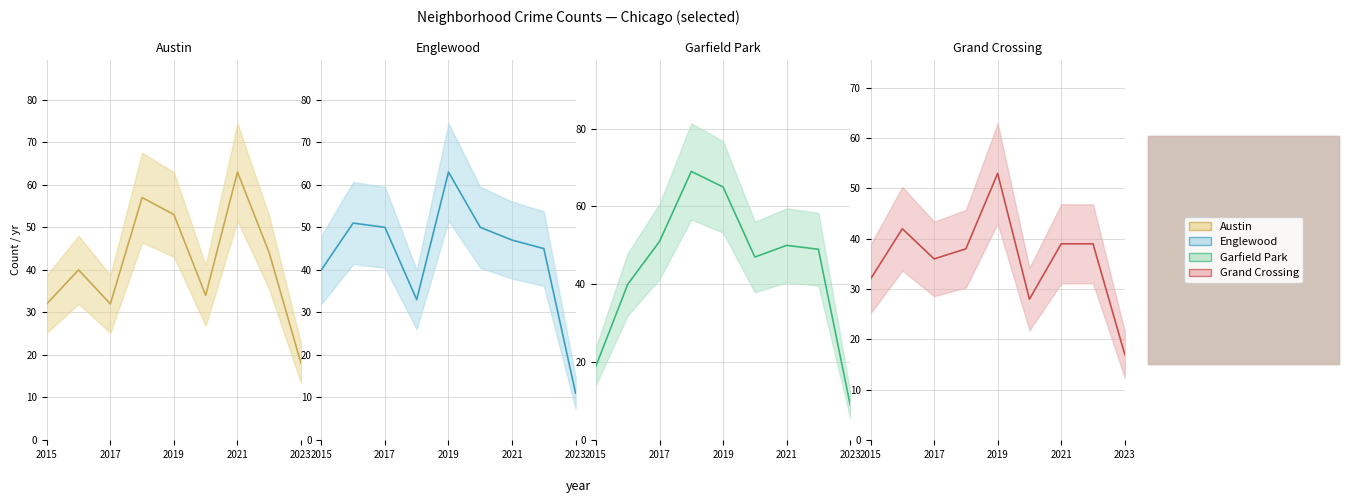

Count the number of data series in this chart.

4